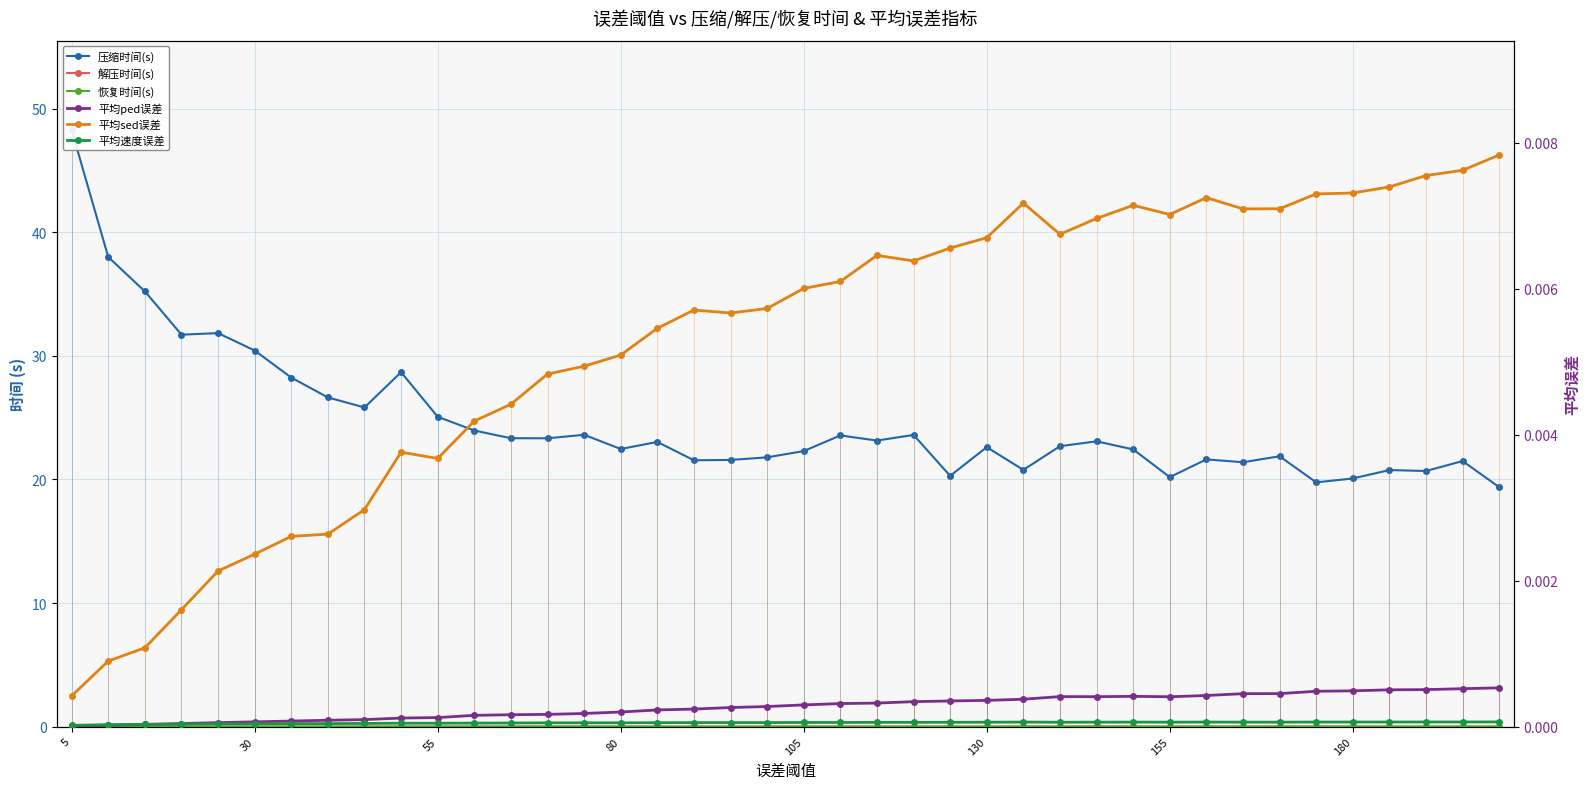

True or false: 恢复时间(s) has a value of 0.0 at 22.

False